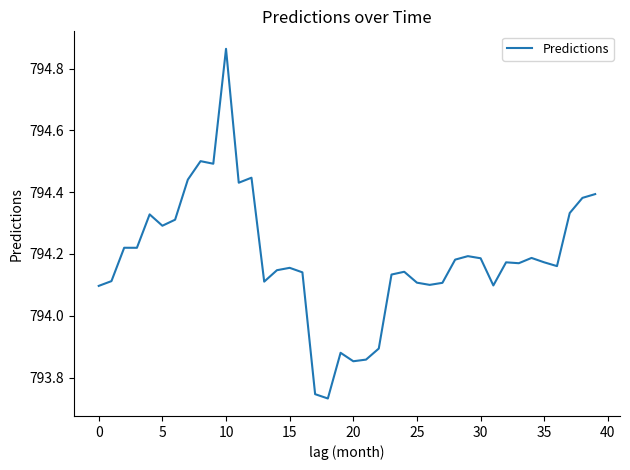

What is the difference between the maximum and minimum values?

1.1